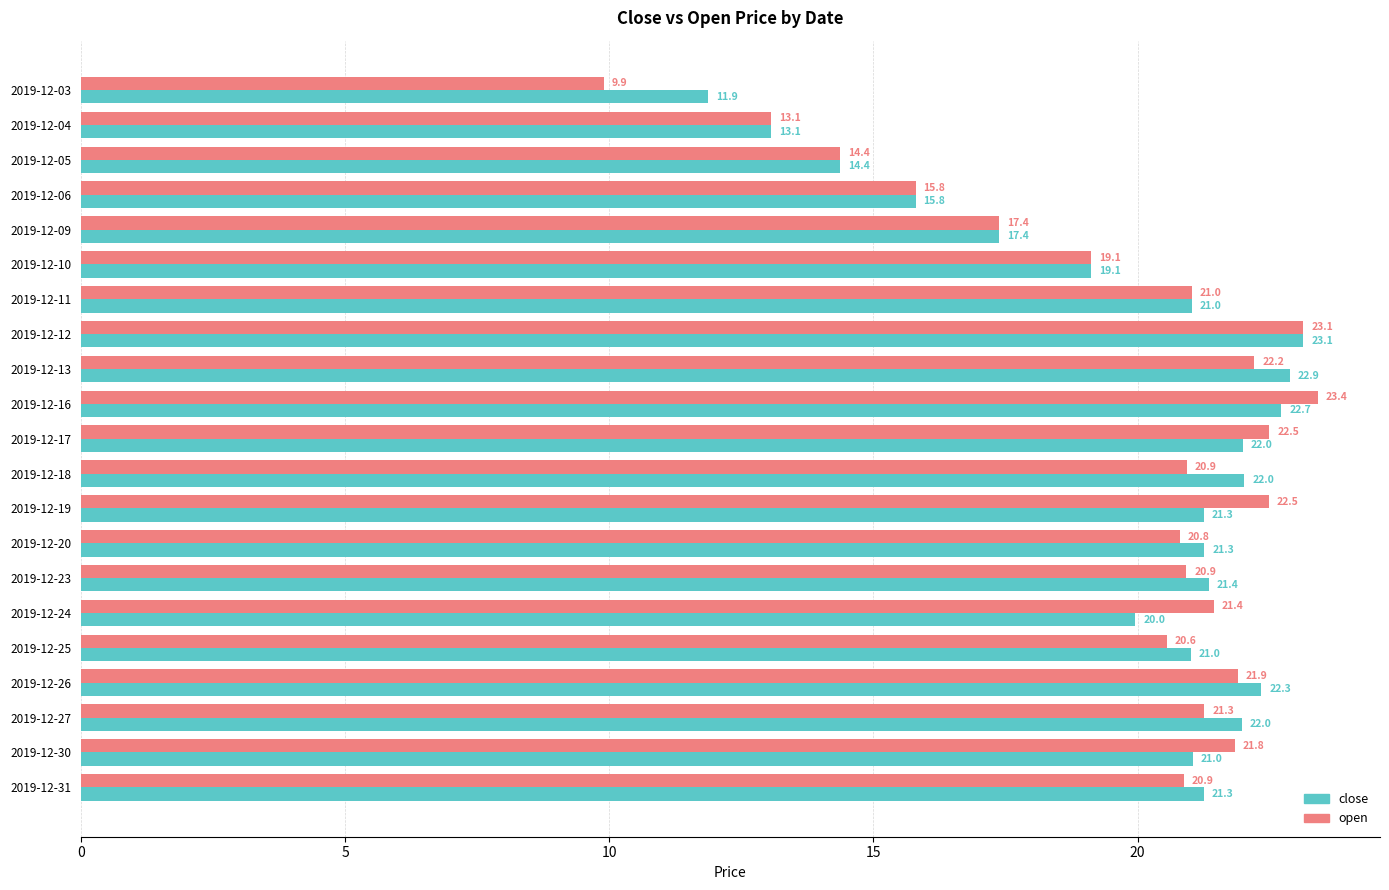

What is the greatest value displayed?

23.4